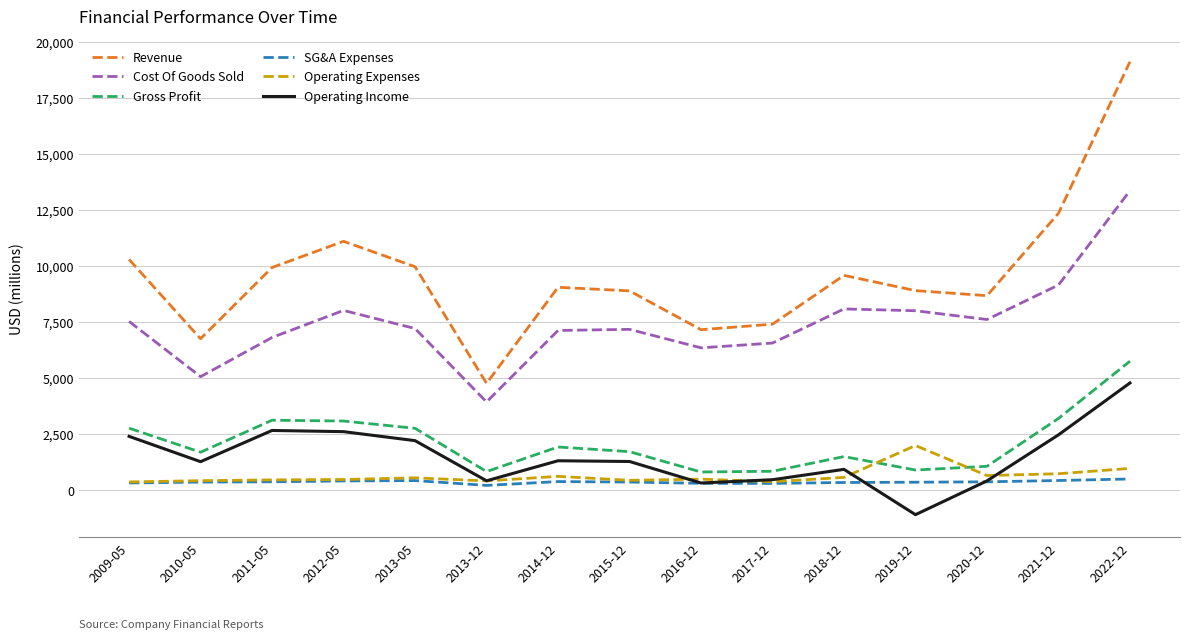

What is the minimum value shown in the chart?

-1094.9